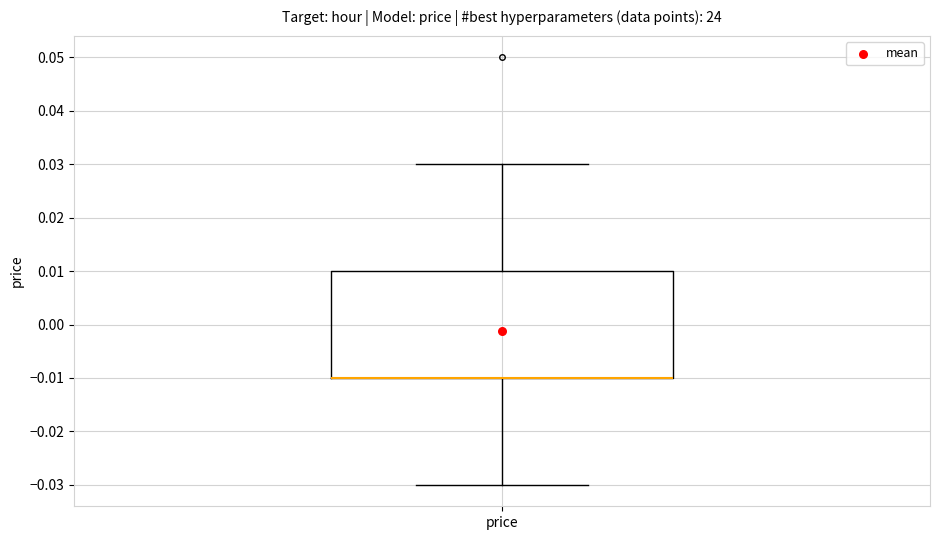

Read this box plot against the y-axis: the position of the median line, the range covered by the box, and the ends of both whiskers. The values are not printed on the chart, so give them approximately, as read against the axis.

median -0.01 (drawn on the box's lower edge), box -0.01 to 0.01, whiskers -0.03 to 0.03